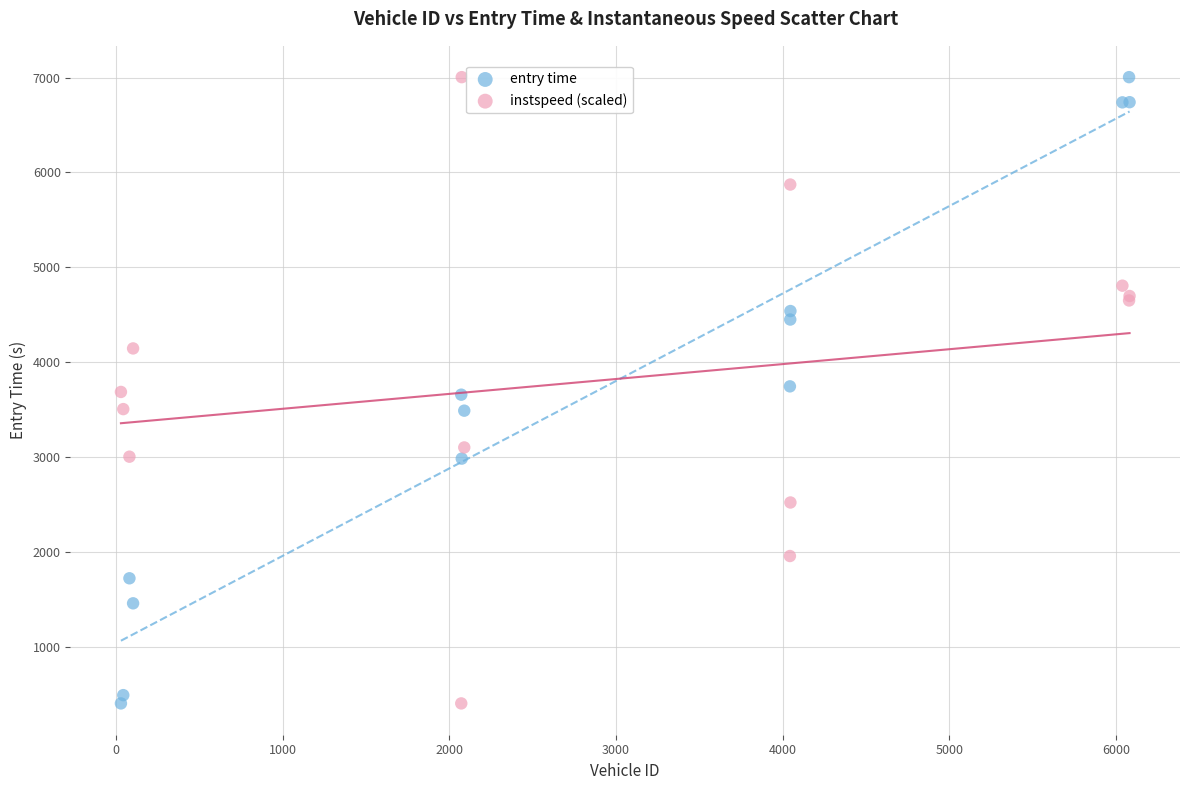

What is the X range (max minus min) for the scatter plot?

6052.0